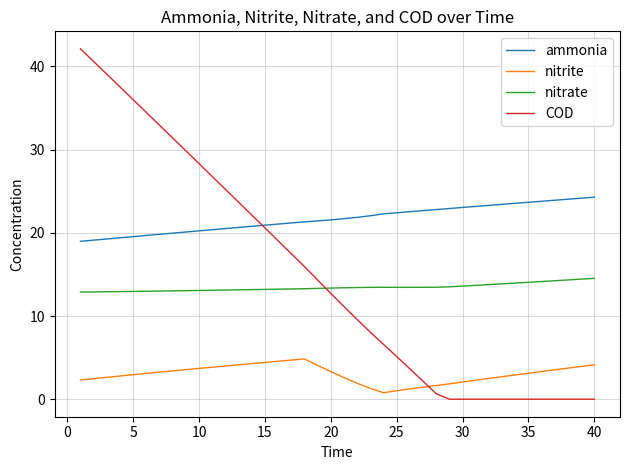

True or false: nitrate and nitrite intersect in this chart.

False